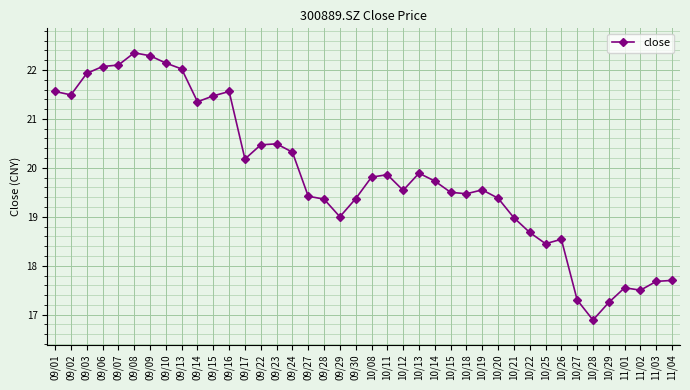

What is the value of the 23rd point from the left?

19.5